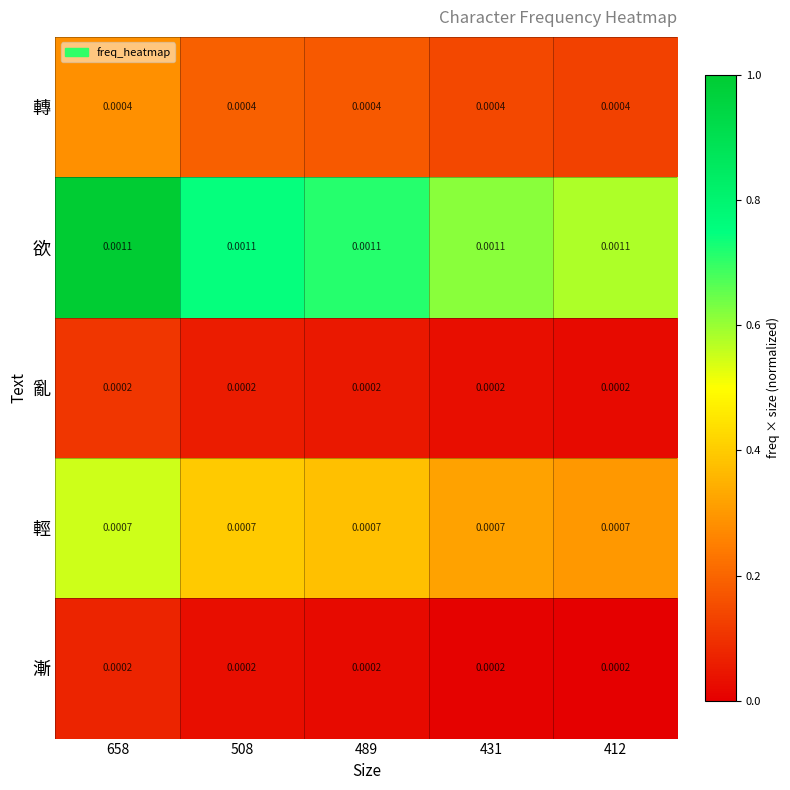

Is the value of 輕 at 658 greater than the value of 亂 at 412?

Yes